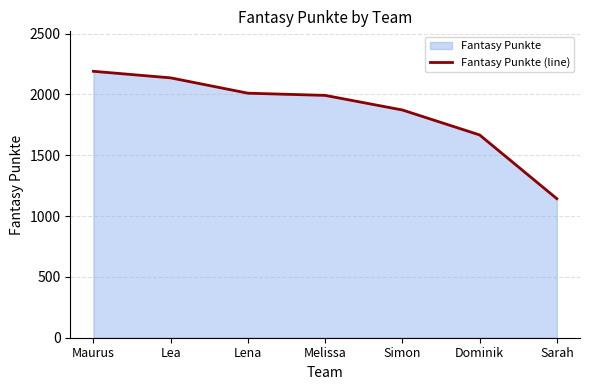

How many lines are shown in the chart?

1